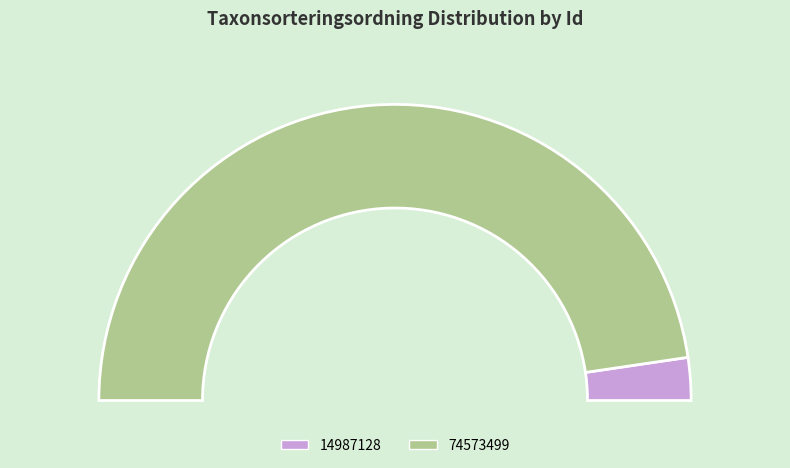

To the nearest percent, what is the difference between the 14987128 and 74573499 slice percentages?

91%